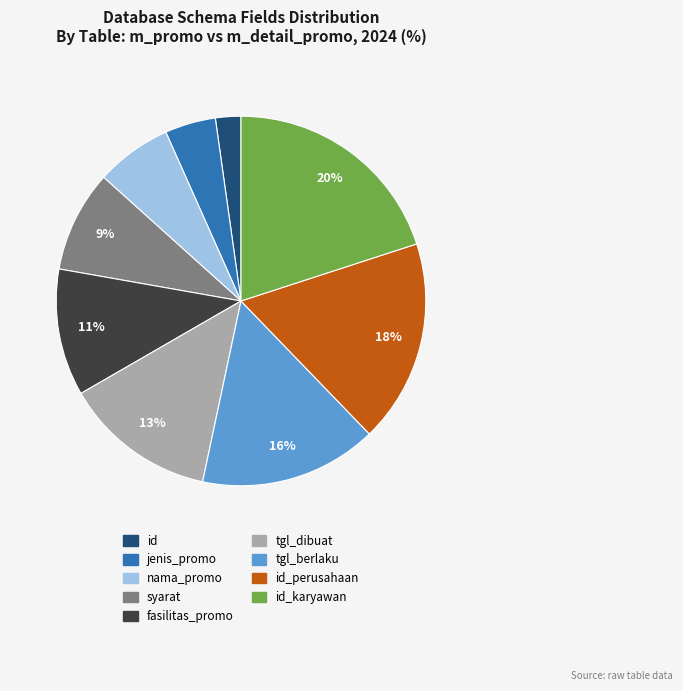

To the nearest percent, what is the average slice percentage?

11%